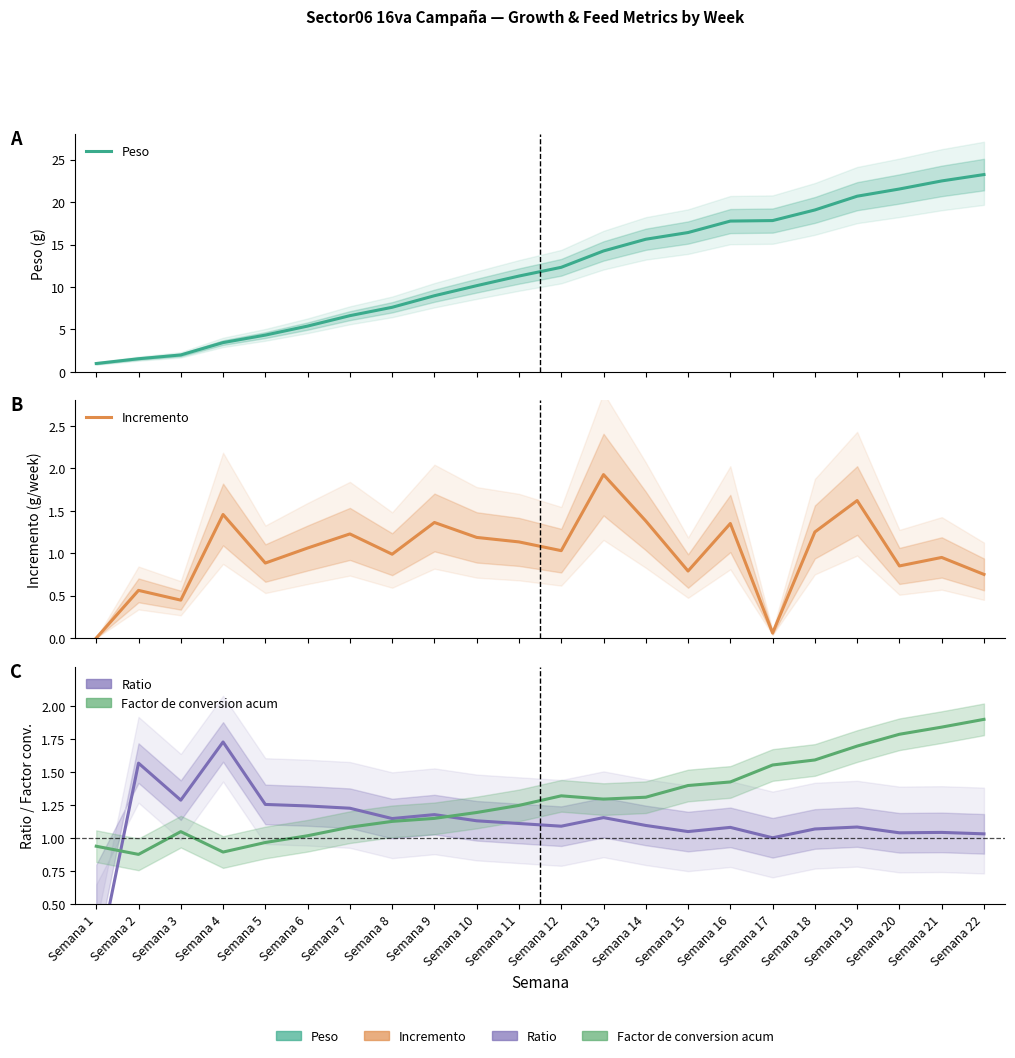

What are all the series names shown in the legend?

Peso, Incremento, Ratio, Factor de conversion acum